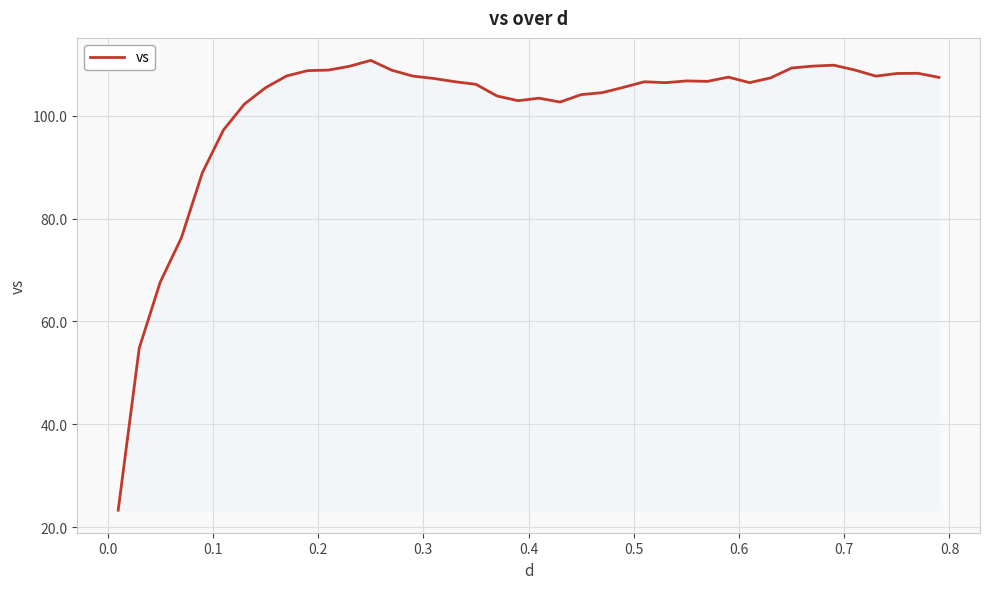

What is the greatest value displayed?

110.8